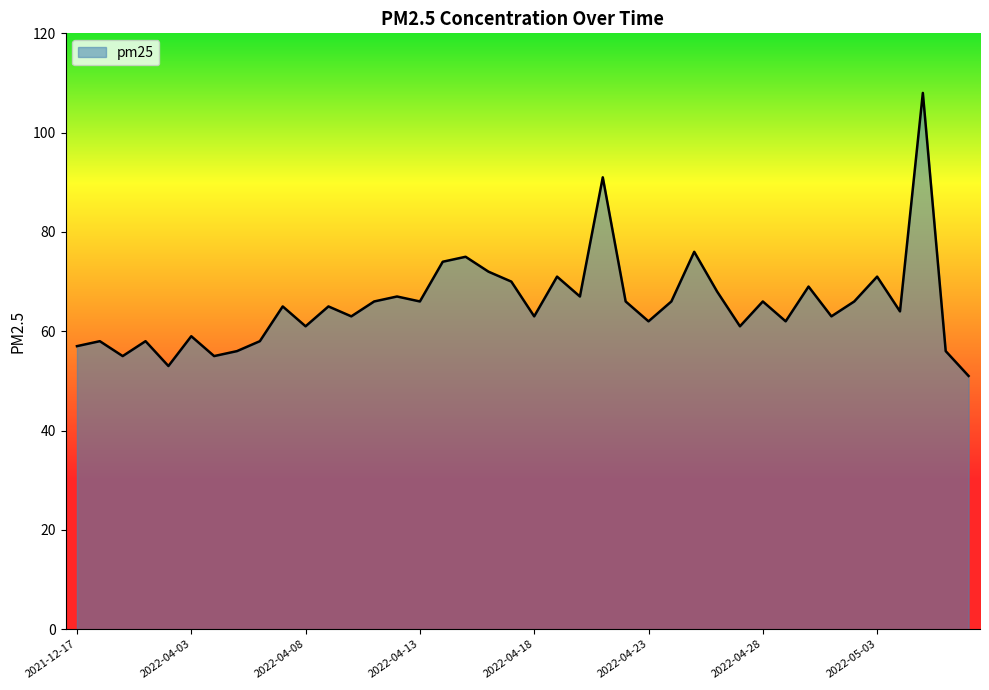

What is the minimum value shown in the chart?

51